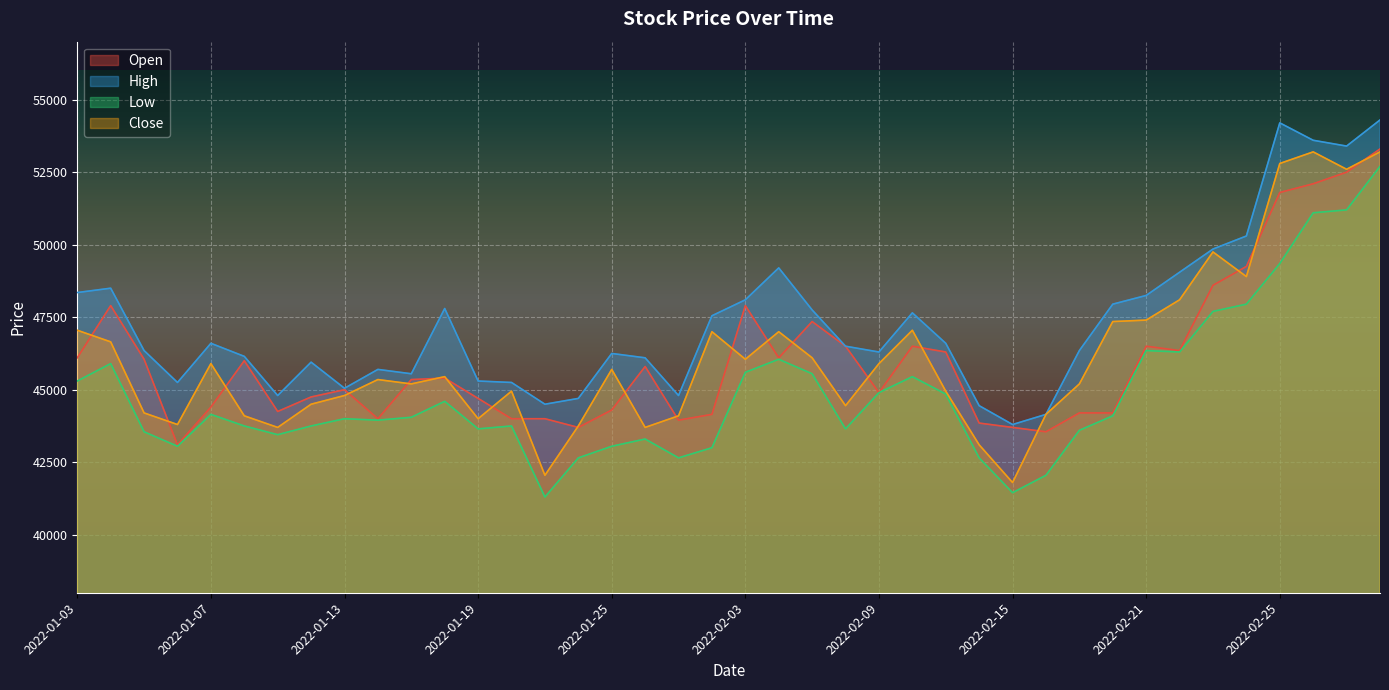

How many interior local valleys does the Low series have?

9